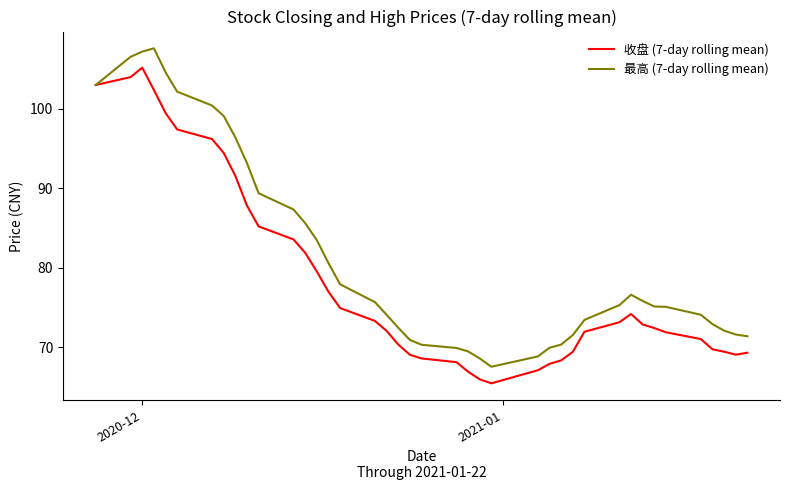

How many distinct data groups are displayed?

2